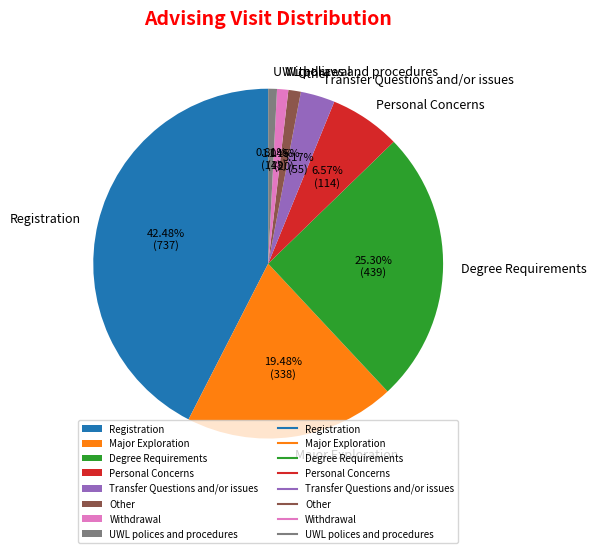

Count the number of slices in the pie.

8